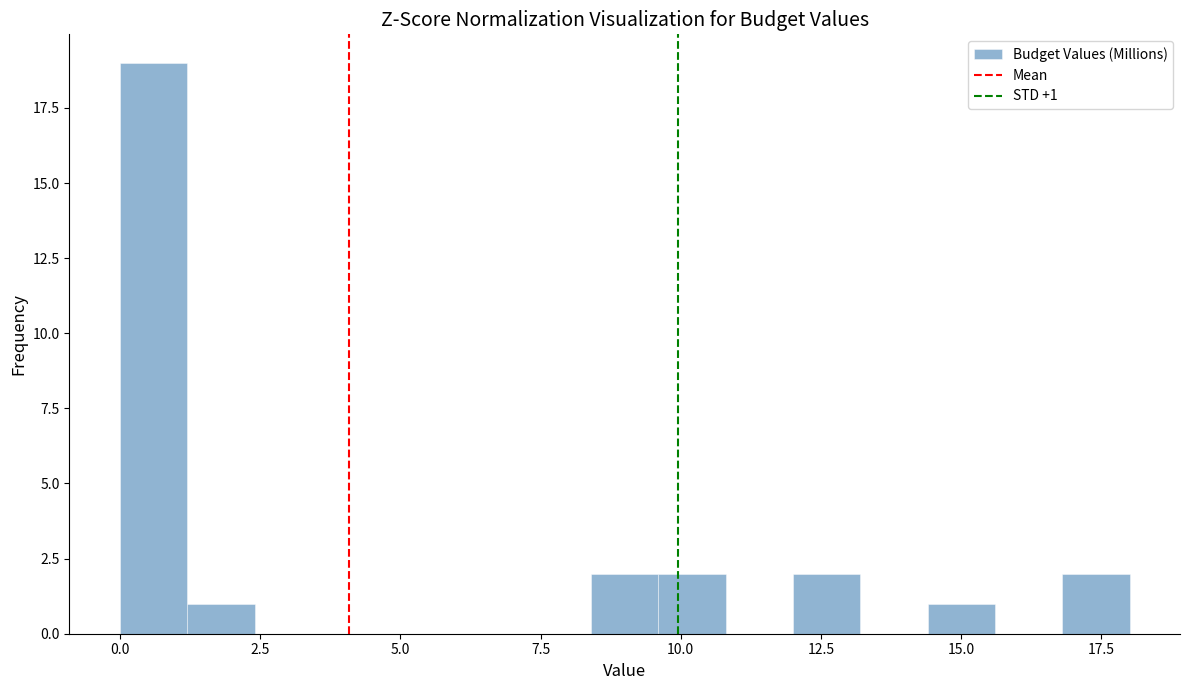

Read against the x-axis, roughly where is the centre of the tallest bar?

0.5